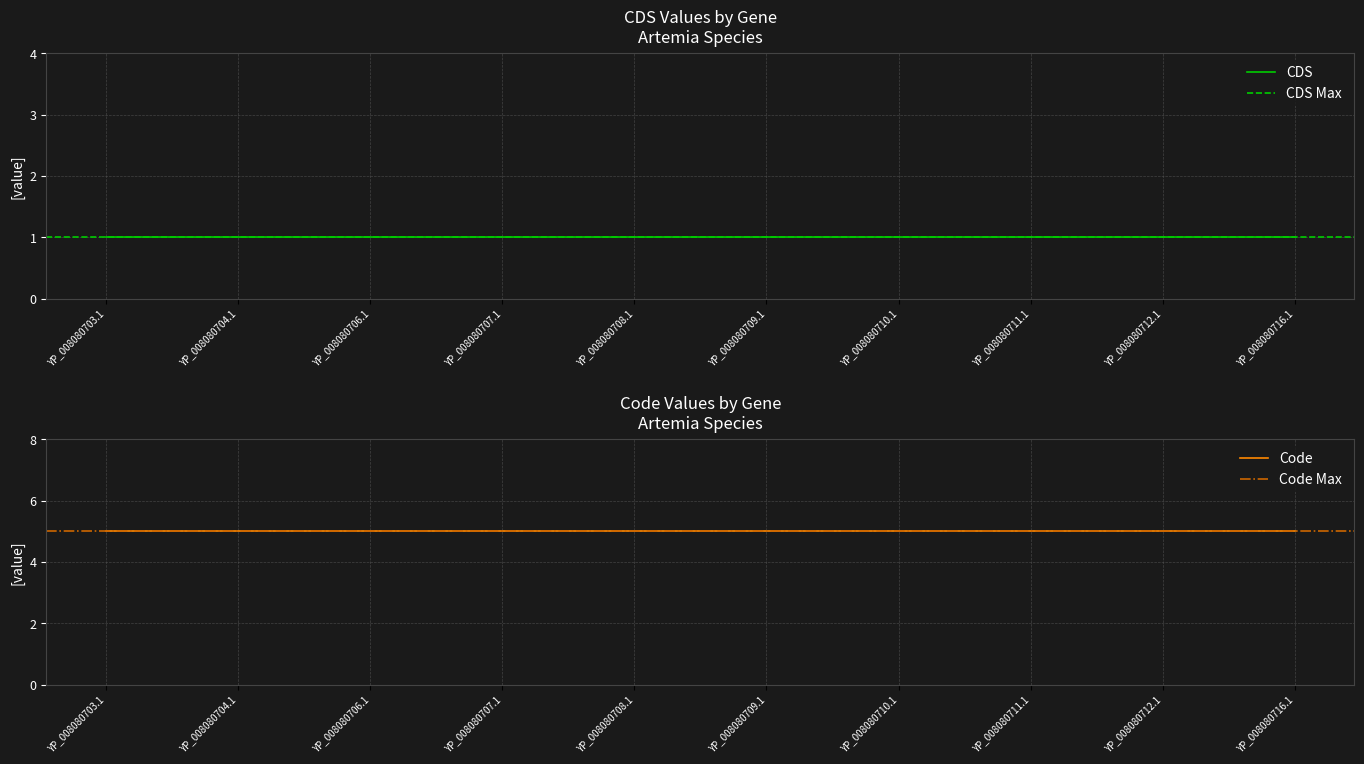

Does the chart have visible grid lines?

Yes